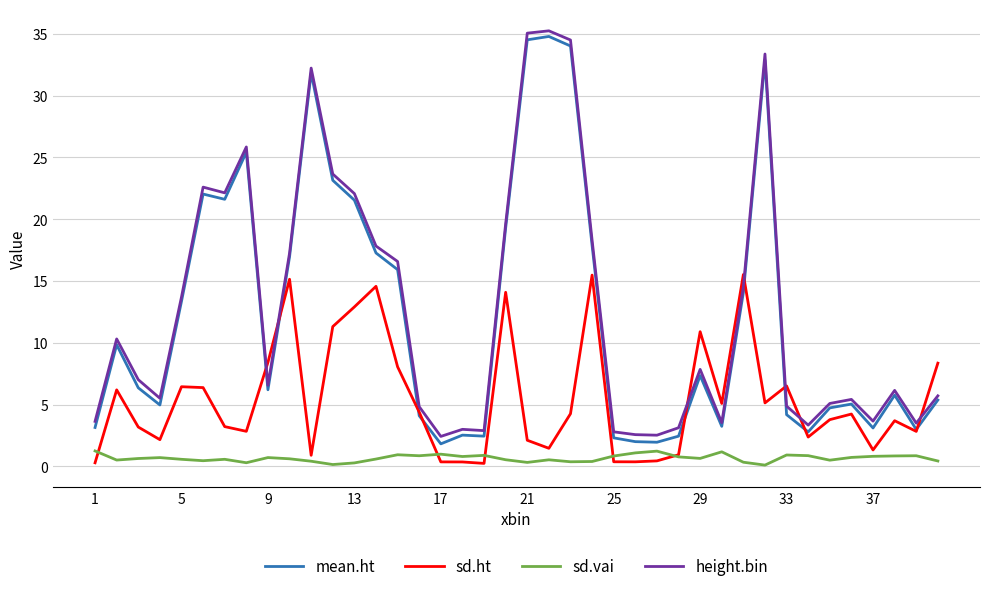

What is the maximum value for sd.vai?

1.2